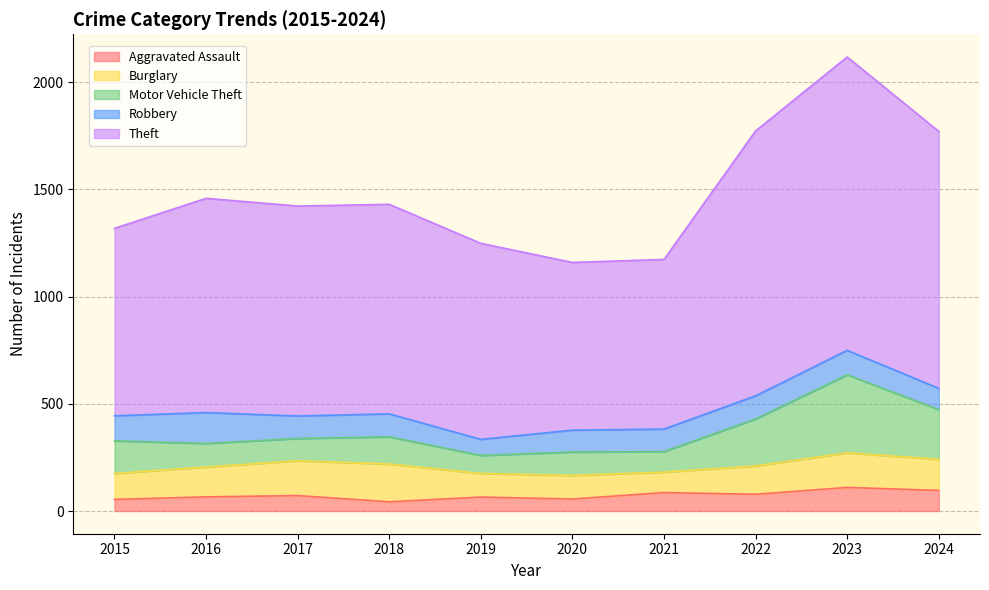

What is the value of the Aggravated Assault point at the 1st from the left?

54